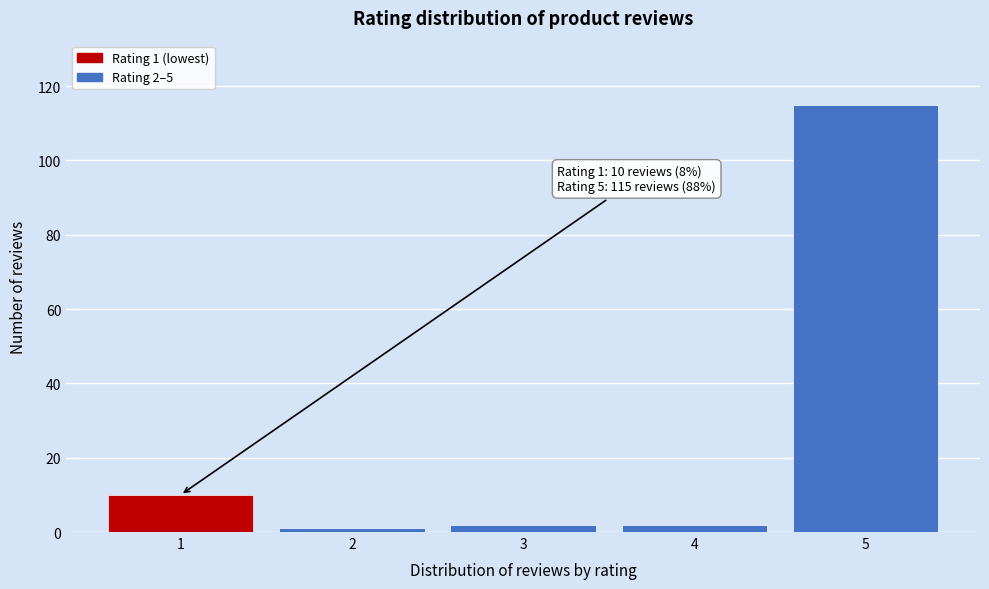

Reading left to right, what are all the values shown in this chart?

1=10	2=1	3=2	4=2	5=115